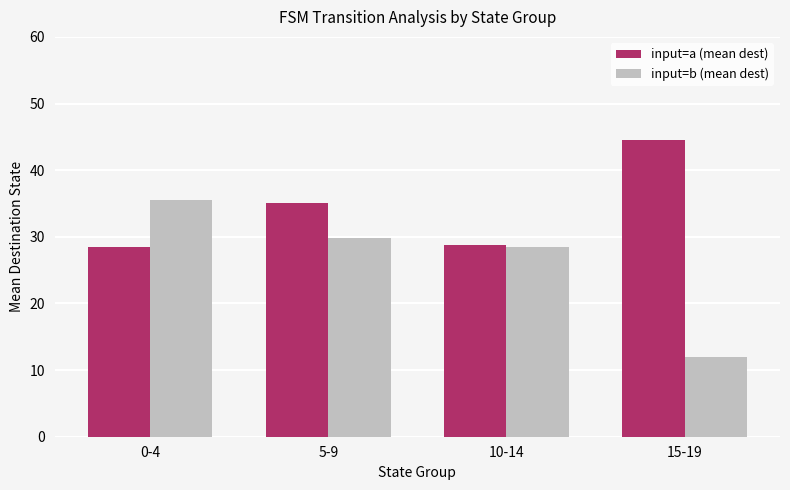

Where does the input=b (mean dest) series first go above 29?

0-4